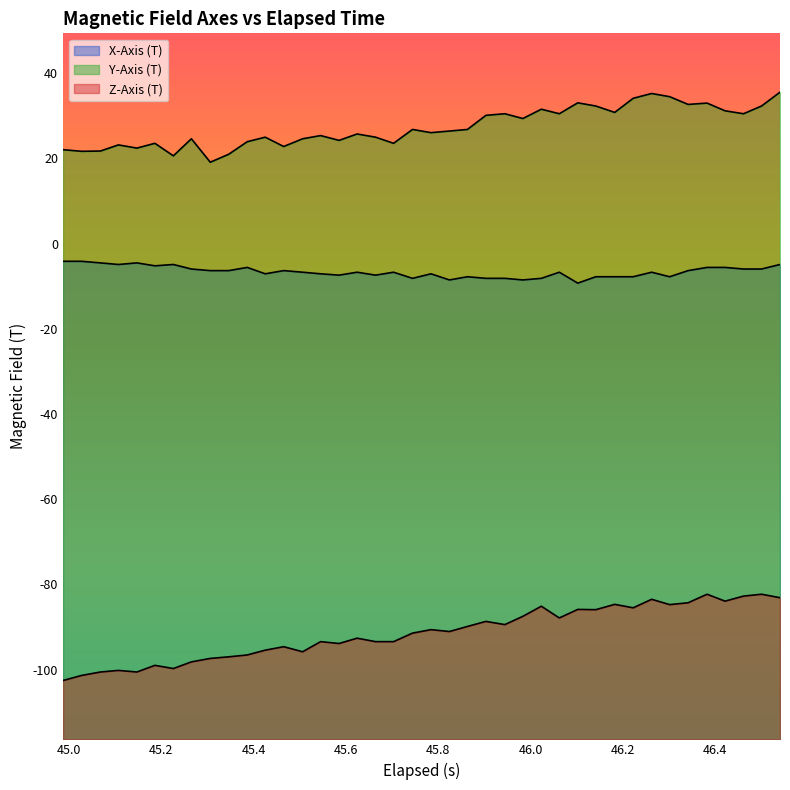

What is the difference between the maximum and minimum values in the Y-Axis (T) series?

16.4